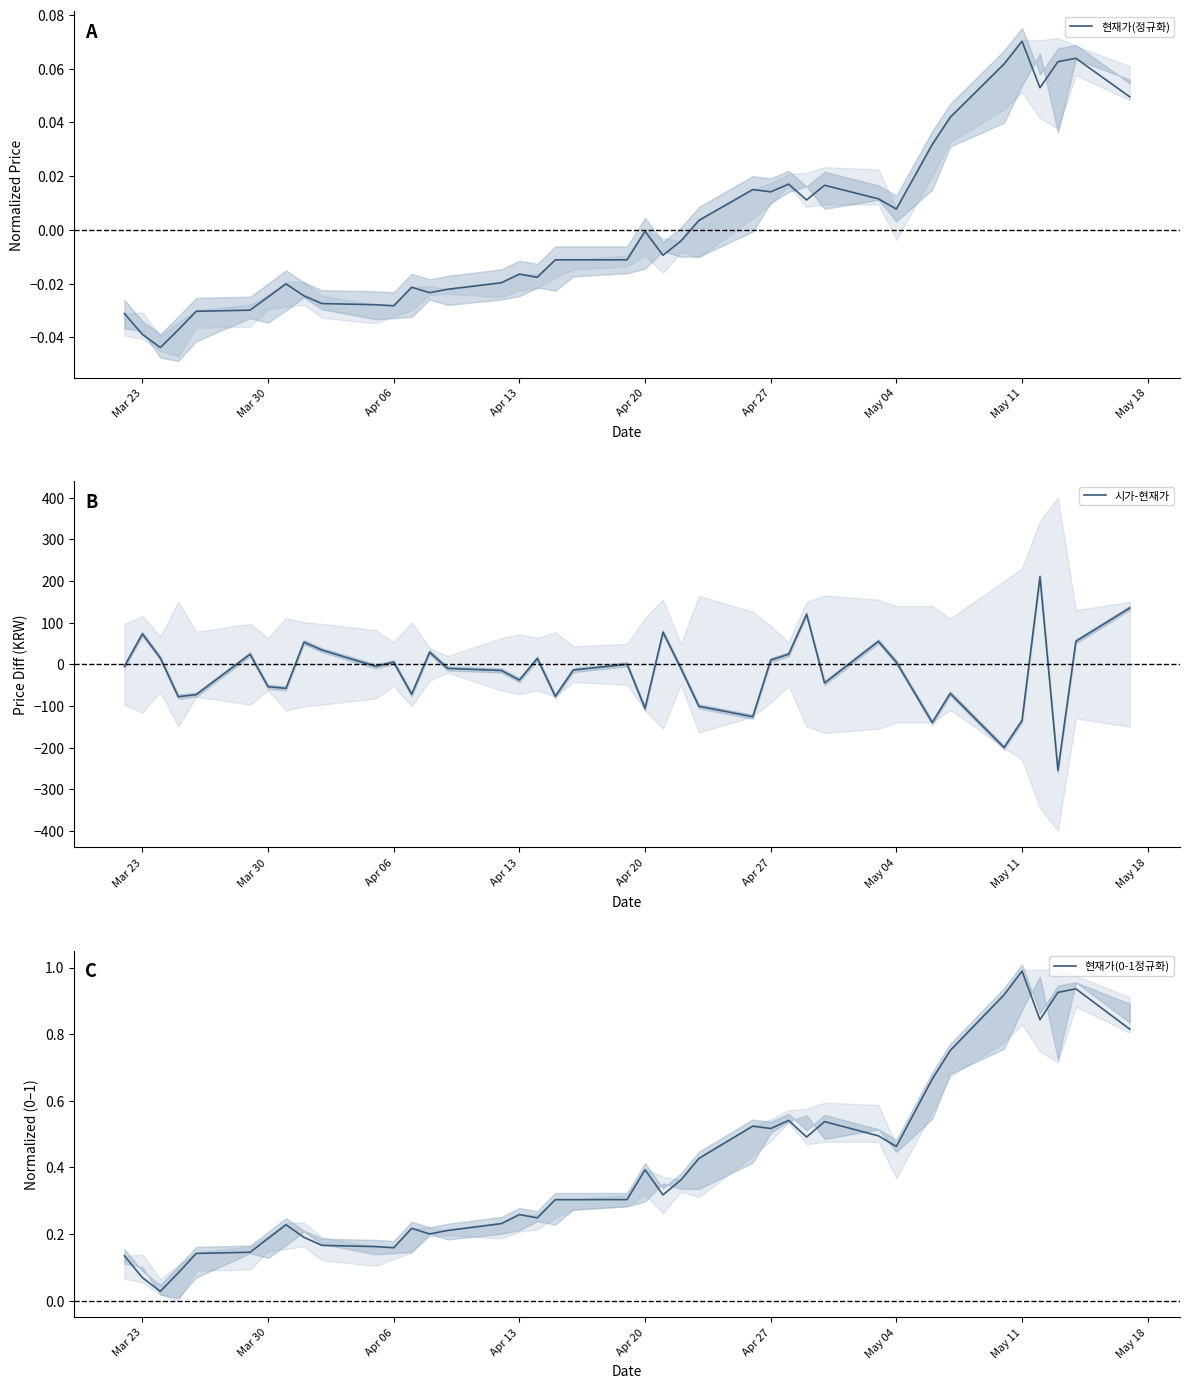

What is the maximum value for 현재가(0-1정규화)?

1.0